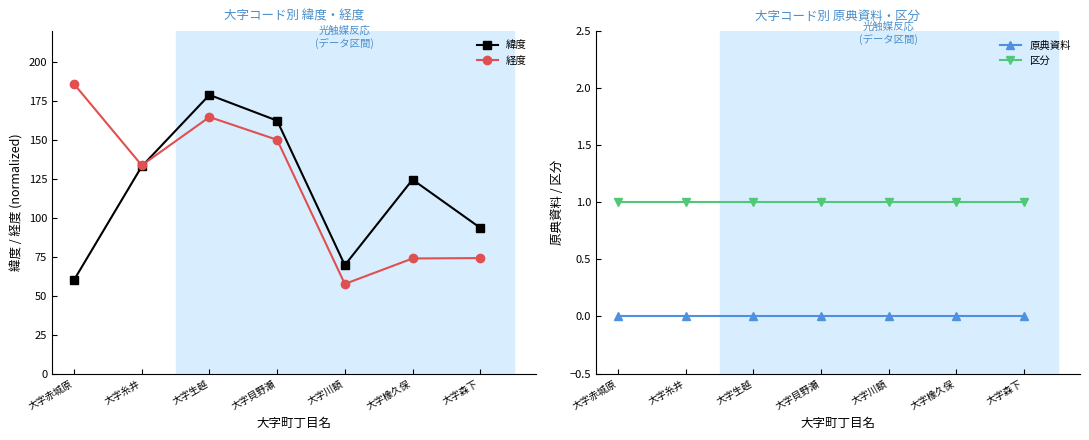

True or false: 緯度 and 区分 cross at least once.

False